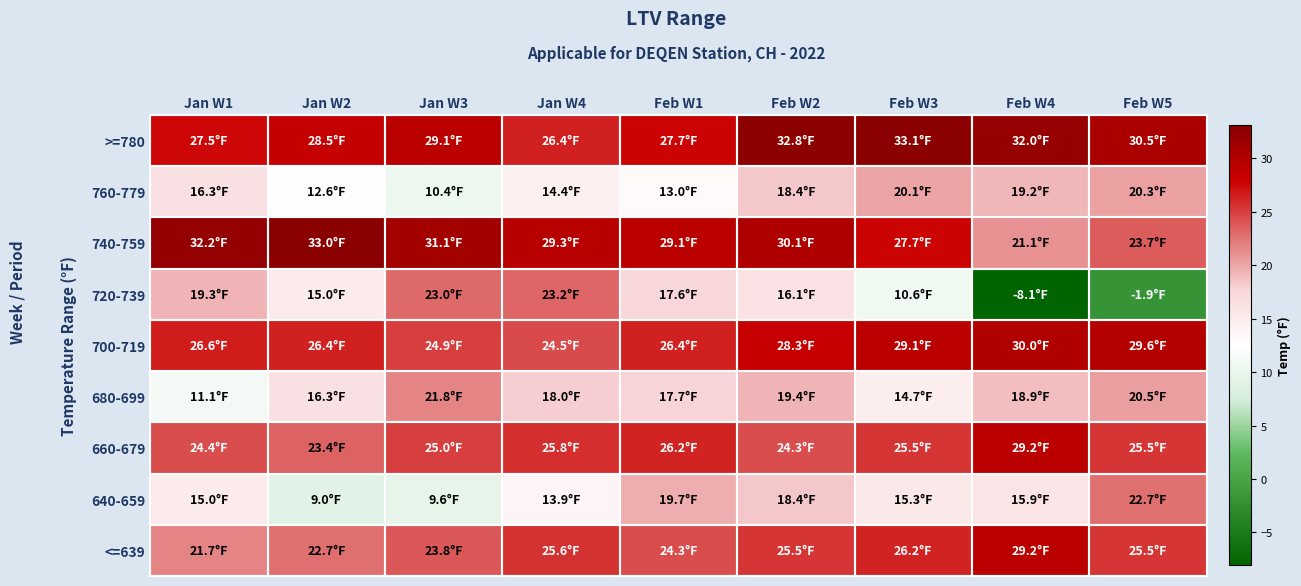

Reading left to right, transcribe all the data shown in this chart.

>=780: Jan W1=27.5	Jan W2=28.5	Jan W3=29.1	Jan W4=26.4	Feb W1=27.7	Feb W2=32.8	Feb W3=33.1	Feb W4=32.0	Feb W5=30.5
760-779: Jan W1=16.3	Jan W2=12.6	Jan W3=10.4	Jan W4=14.4	Feb W1=13.0	Feb W2=18.4	Feb W3=20.1	Feb W4=19.2	Feb W5=20.3
740-759: Jan W1=32.2	Jan W2=33.0	Jan W3=31.1	Jan W4=29.3	Feb W1=29.1	Feb W2=30.1	Feb W3=27.7	Feb W4=21.1	Feb W5=23.7
720-739: Jan W1=19.3	Jan W2=15.0	Jan W3=23.0	Jan W4=23.2	Feb W1=17.6	Feb W2=16.1	Feb W3=10.6	Feb W4=-8.1	Feb W5=-1.9
700-719: Jan W1=26.6	Jan W2=26.4	Jan W3=24.9	Jan W4=24.5	Feb W1=26.4	Feb W2=28.3	Feb W3=29.1	Feb W4=30.0	Feb W5=29.6
680-699: Jan W1=11.1	Jan W2=16.3	Jan W3=21.8	Jan W4=18.0	Feb W1=17.7	Feb W2=19.4	Feb W3=14.7	Feb W4=18.9	Feb W5=20.5
660-679: Jan W1=24.4	Jan W2=23.4	Jan W3=25.0	Jan W4=25.8	Feb W1=26.2	Feb W2=24.3	Feb W3=25.5	Feb W4=29.2	Feb W5=25.5
640-659: Jan W1=15.0	Jan W2=9.0	Jan W3=9.6	Jan W4=13.9	Feb W1=19.7	Feb W2=18.4	Feb W3=15.3	Feb W4=15.9	Feb W5=22.7
<=639: Jan W1=21.7	Jan W2=22.7	Jan W3=23.8	Jan W4=25.6	Feb W1=24.3	Feb W2=25.5	Feb W3=26.2	Feb W4=29.2	Feb W5=25.5